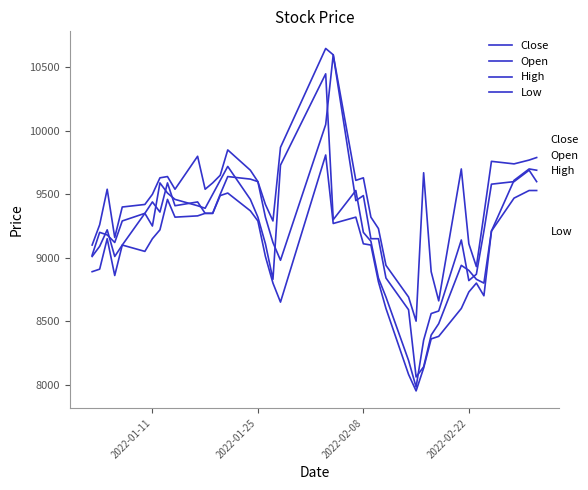

Does the chart display data point markers on the line(s)?

No